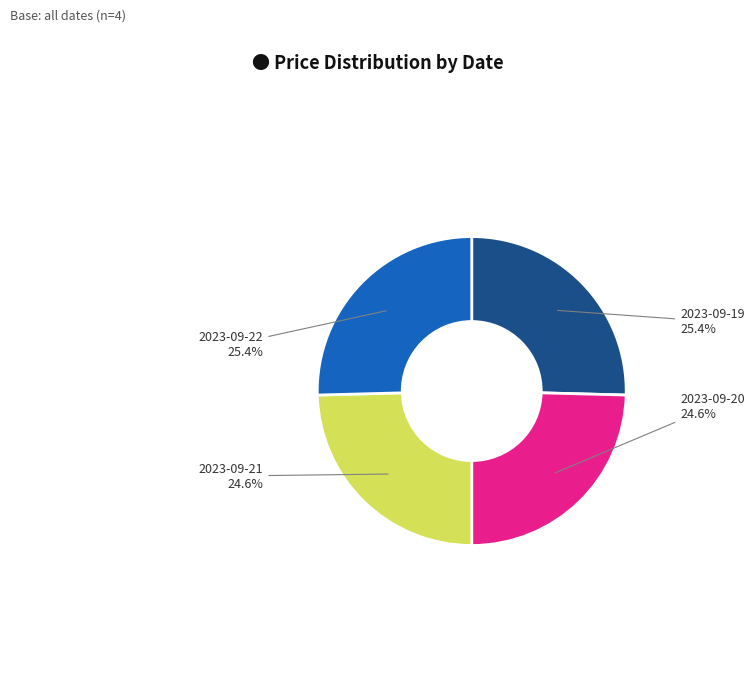

What percentage is the 2023-09-19 slice, to the nearest percent?

25%